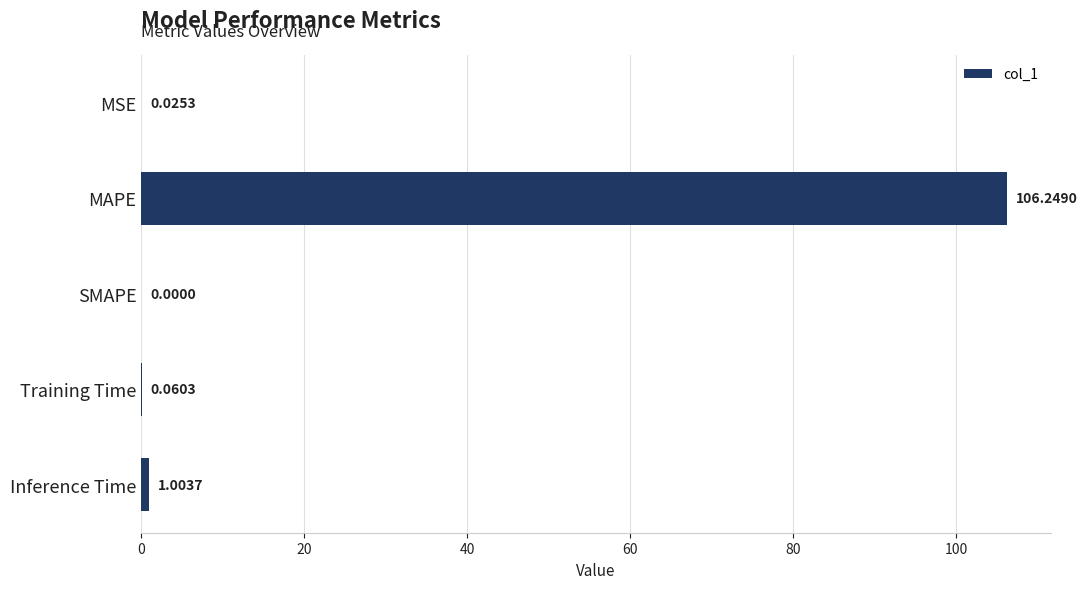

Where is the data nearest to the value 53?

Inference Time